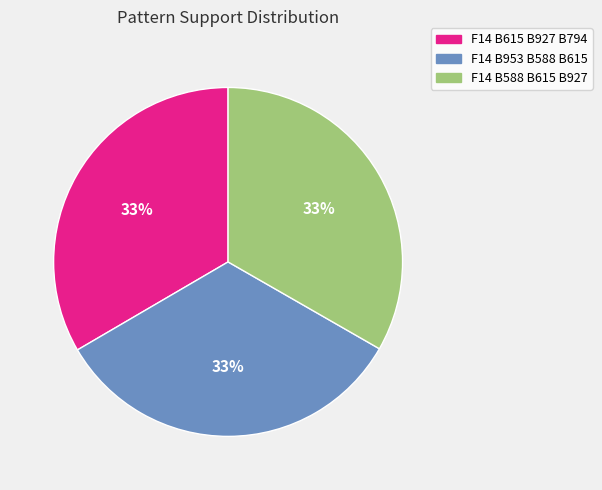

Is the sum of F14 B588 B615 B927 and F14 B953 B588 B615 greater than half?

Yes